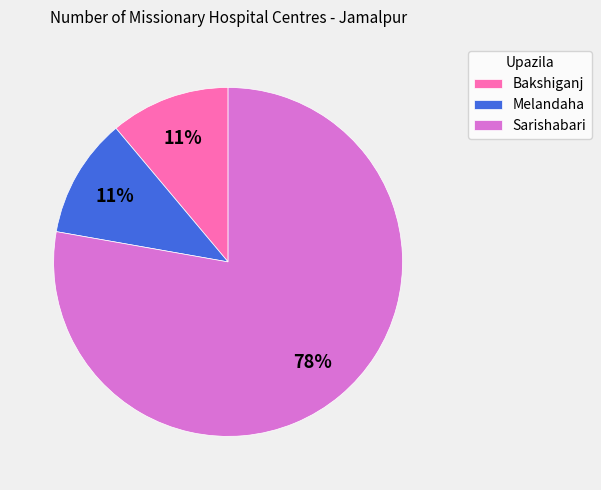

To the nearest percent, what is the average slice percentage?

33%